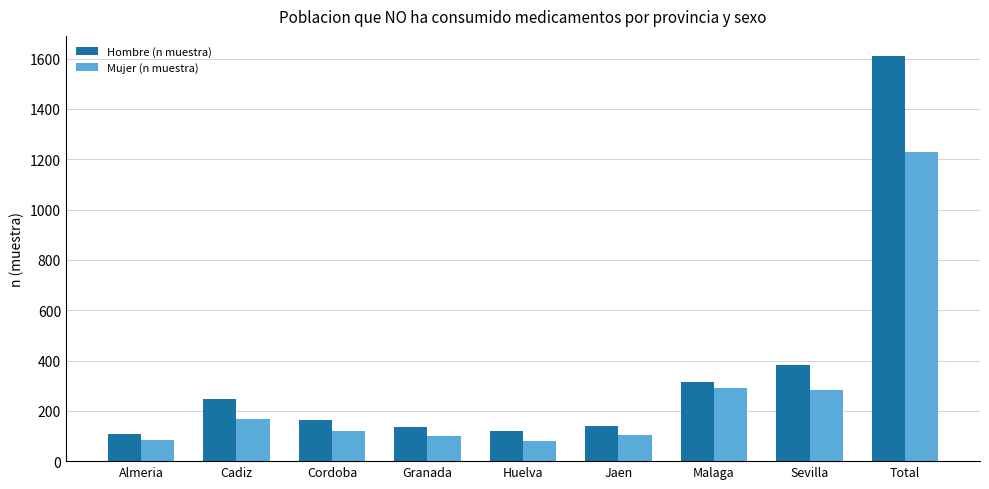

List the series in order of their peak value, highest first.

Hombre (n muestra), Mujer (n muestra)